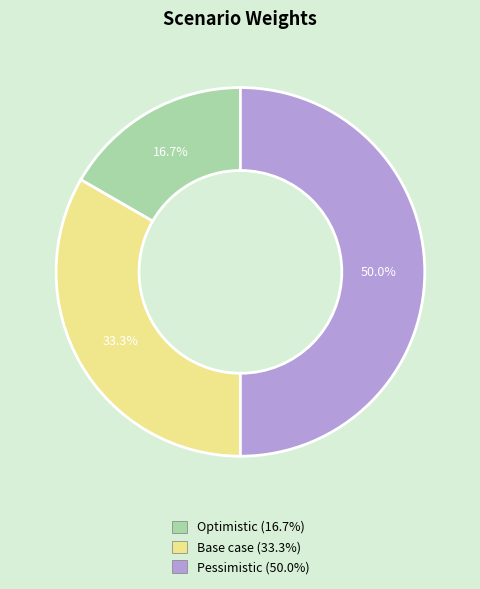

To the nearest percent, what is the average slice percentage?

33%